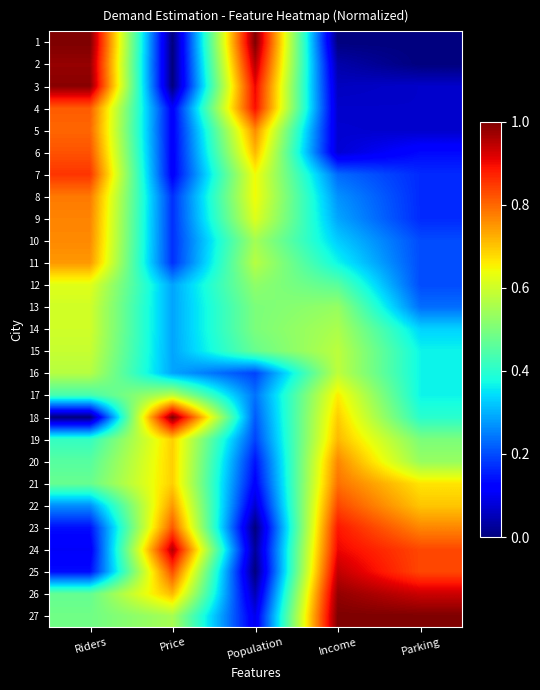

Which series has the largest total across all categories?

26